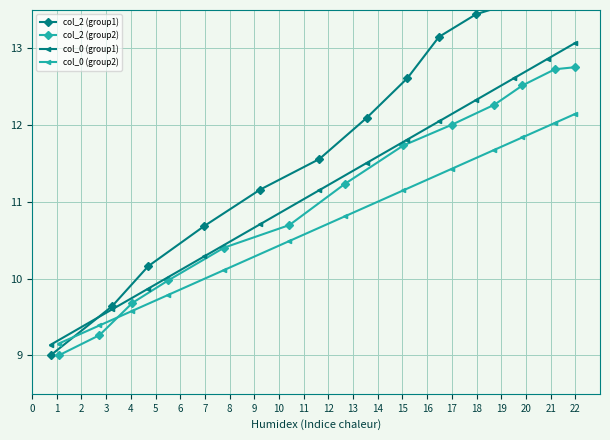

List the series in order of their peak value, lowest first.

col_0 (group2), col_2 (group2), col_0 (group1), col_2 (group1)